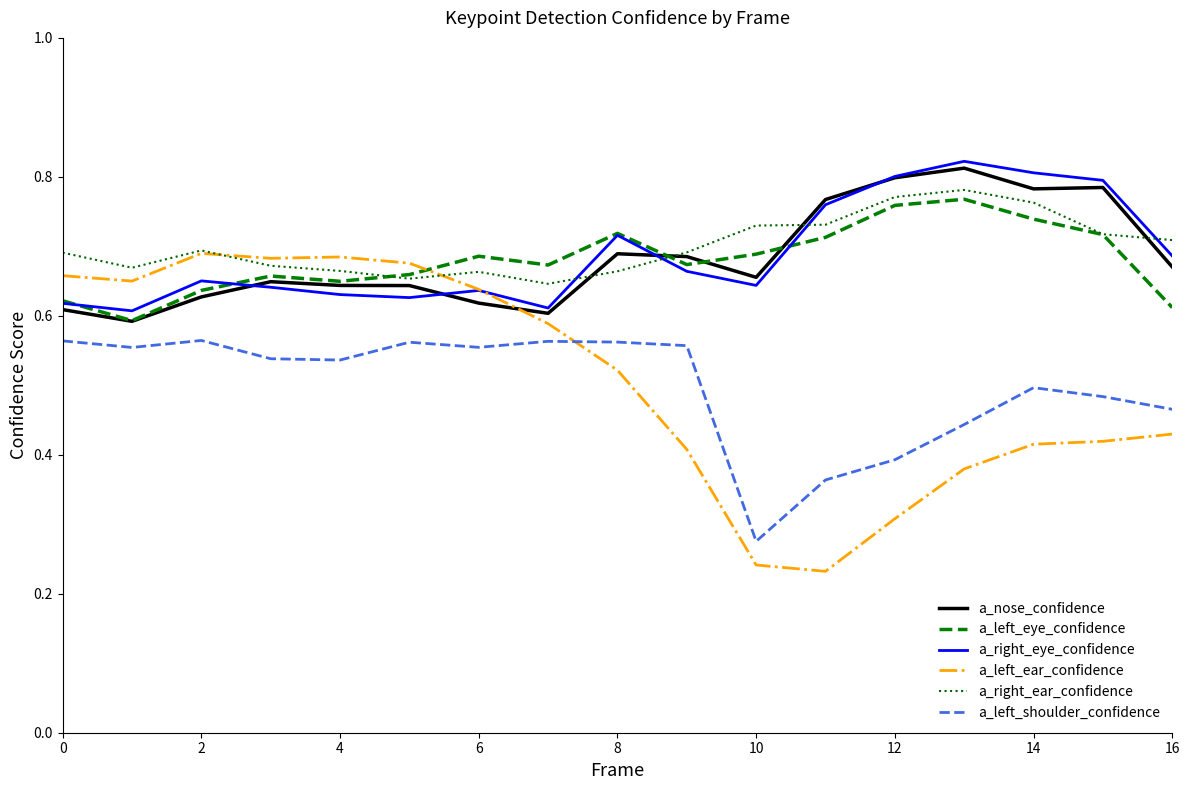

Which series has the largest range (max minus min)?

a_left_ear_confidence